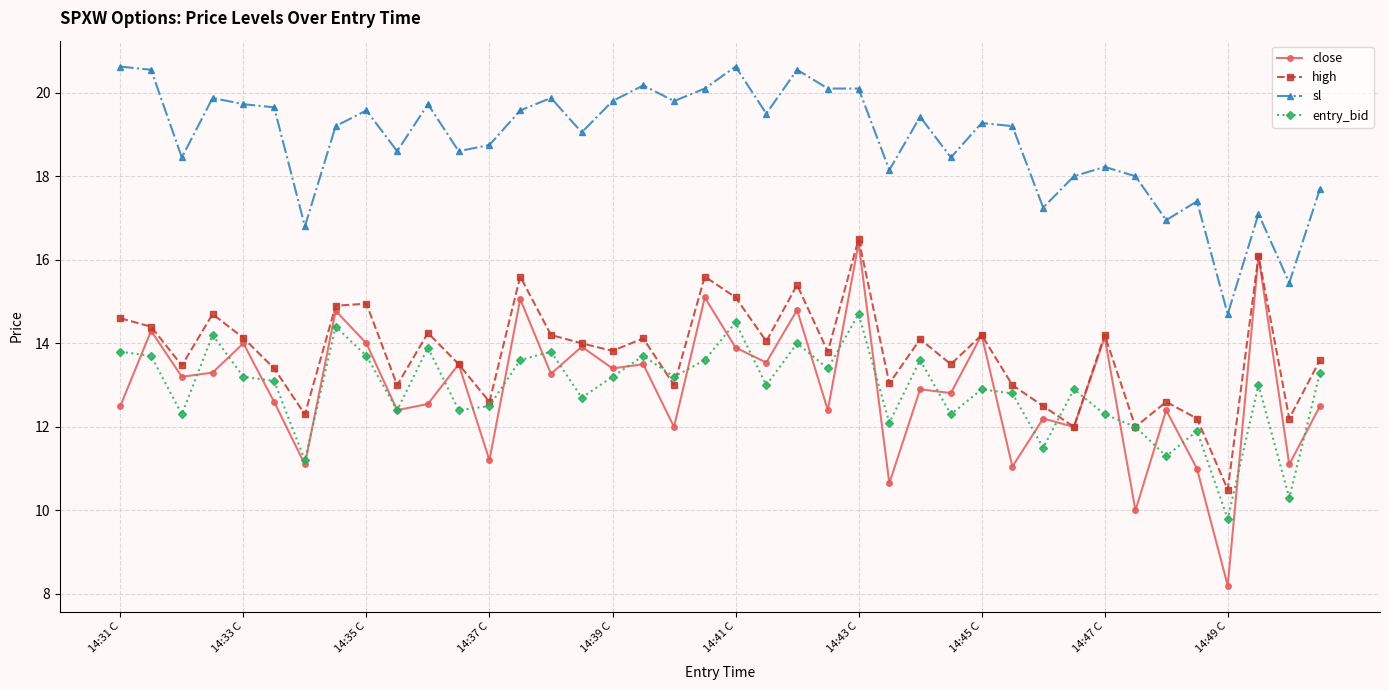

Which series has the largest range (max minus min)?

close